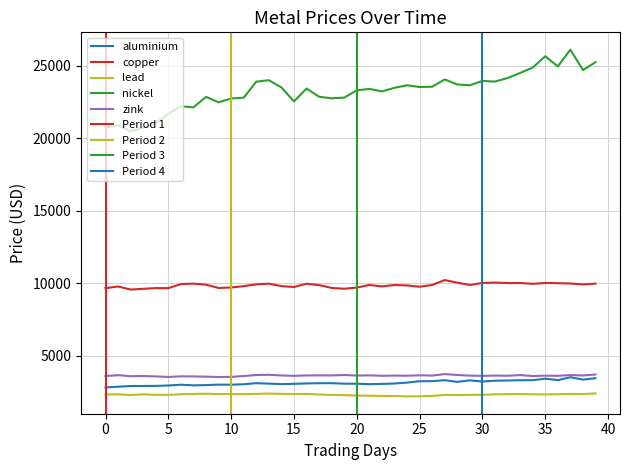

List the series in order of their peak value, lowest first.

lead, aluminium, zink, copper, nickel